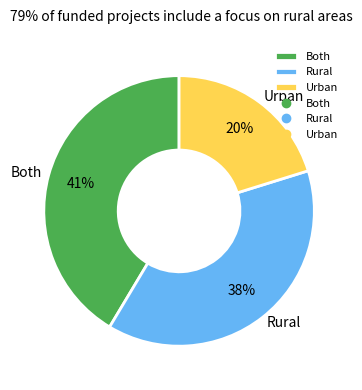

How many segments does this pie chart have?

3